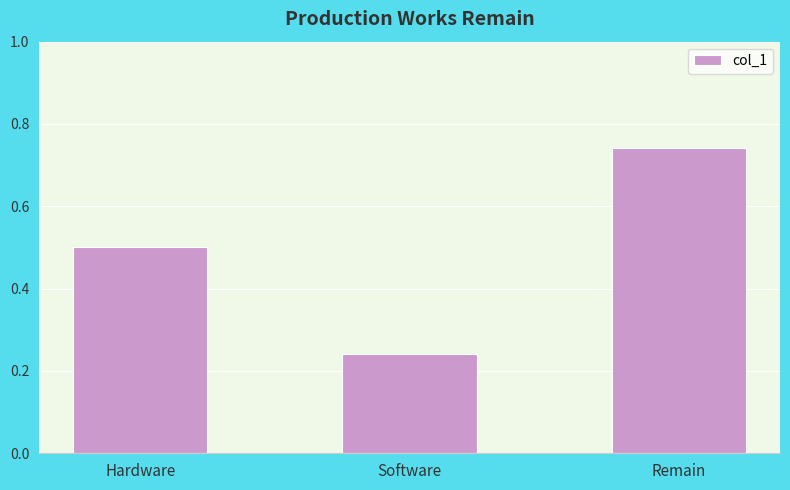

List the labels in order of value, smallest first.

Software, Hardware, Remain